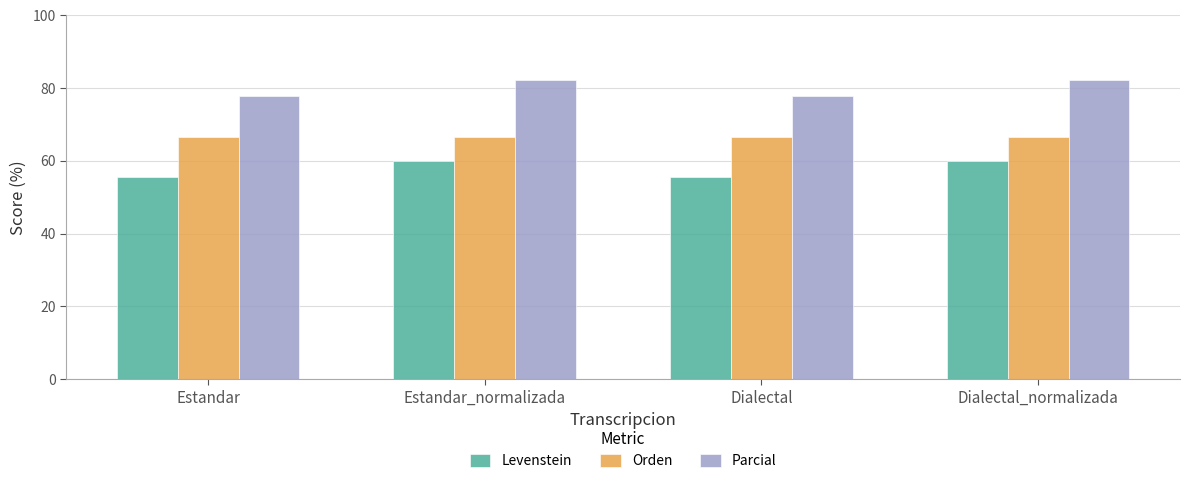

Rank the series by their average value, from highest to lowest.

Parcial, Orden, Levenstein